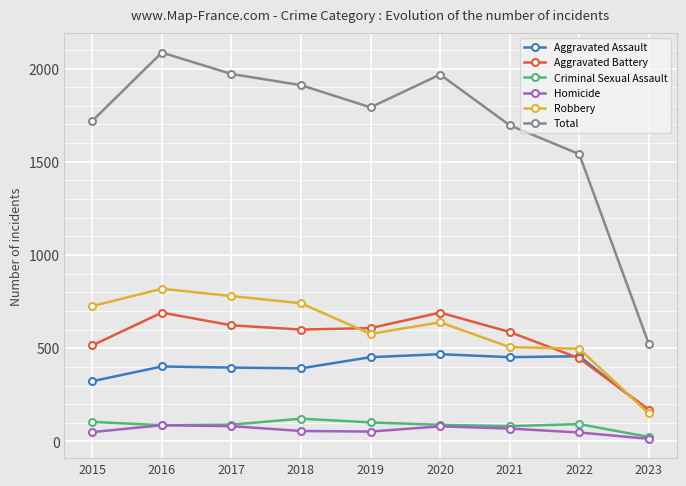

At how many categories does at least one series exceed 886?

8